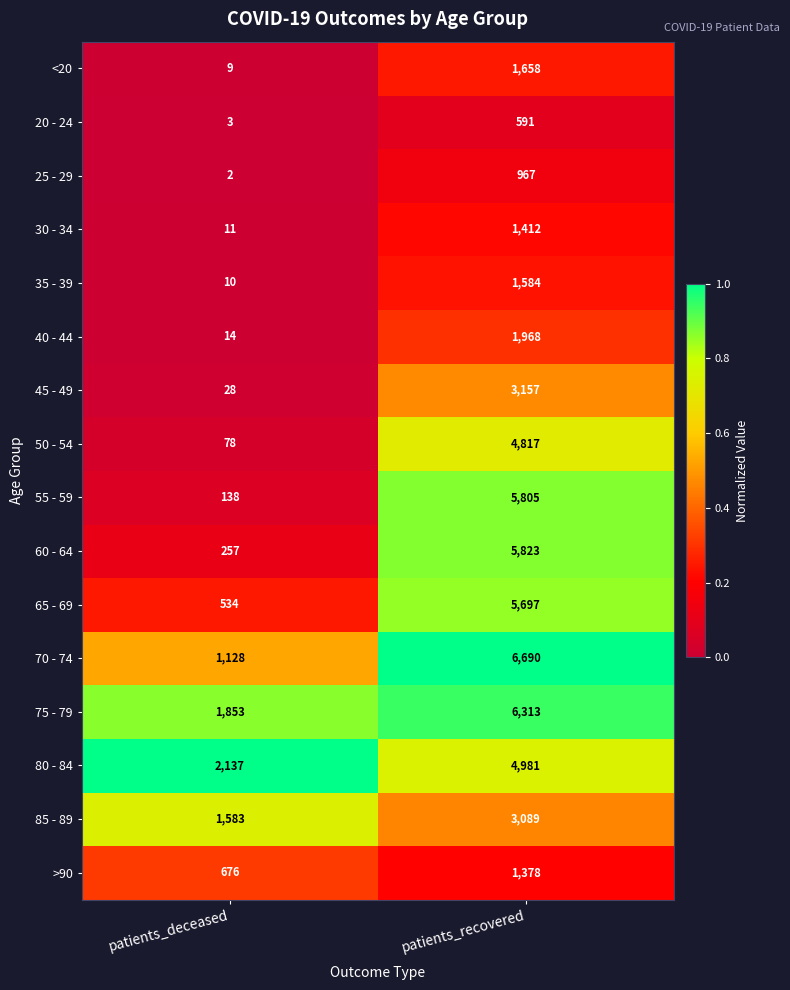

Which category has the highest value across all series?

patients_recovered